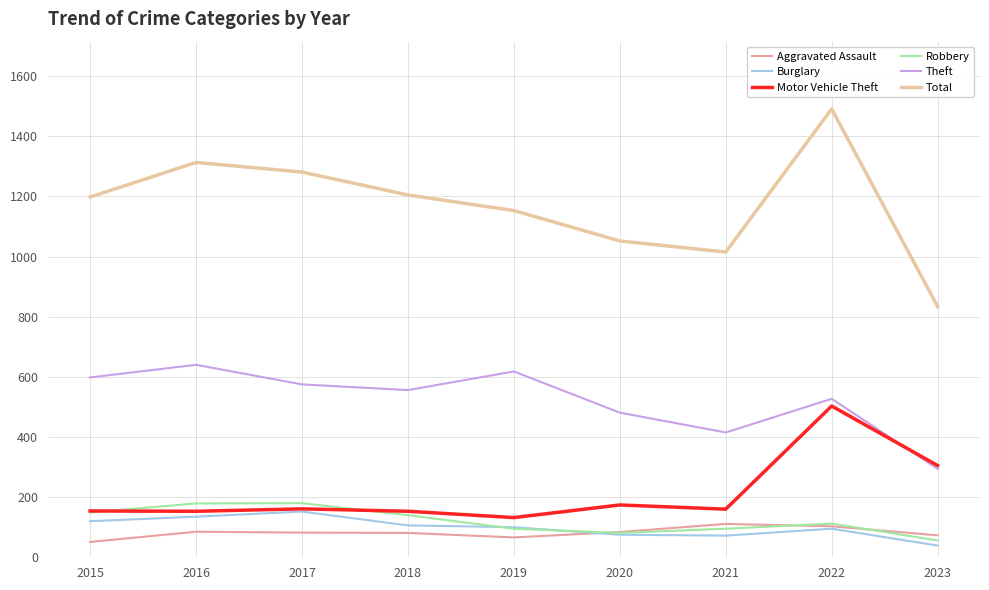

The value of Burglary at 2018 is 106. True or false?

True